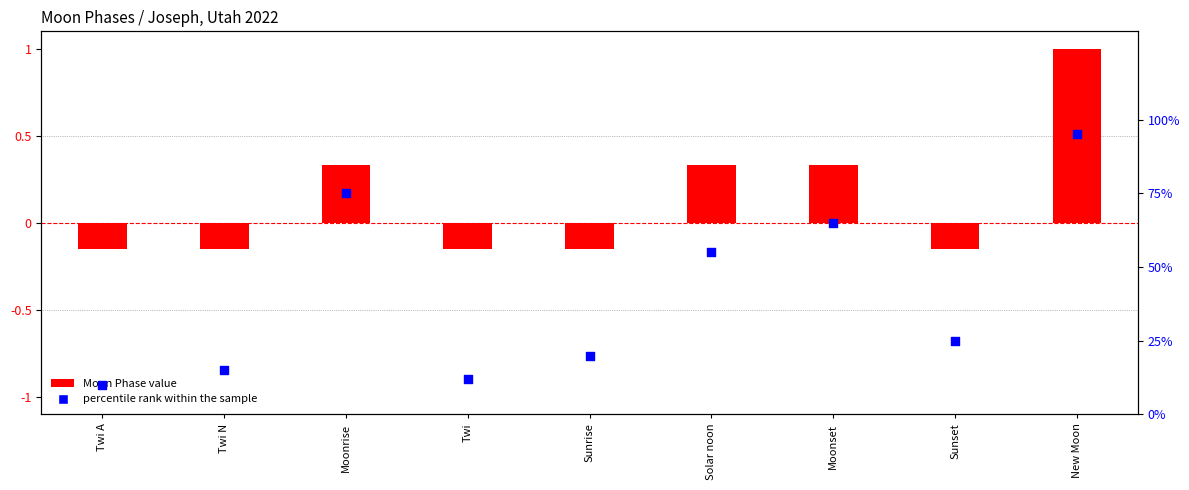

Which series has the largest Y range (max minus min)?

percentile rank within the sample